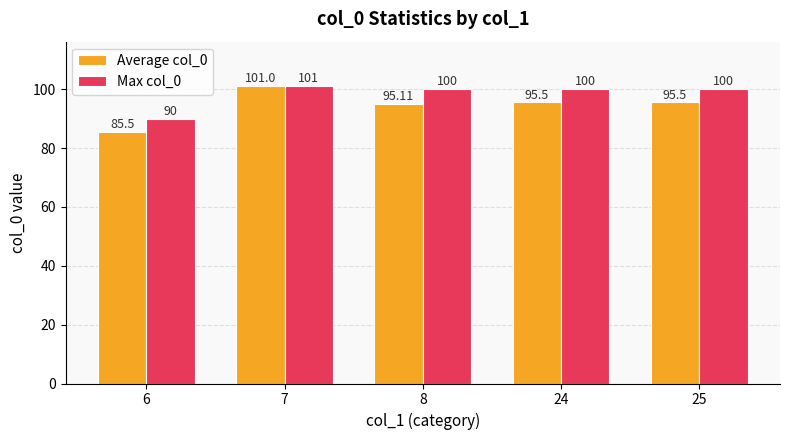

What is the lowest value of the Average col_0 series?

85.5